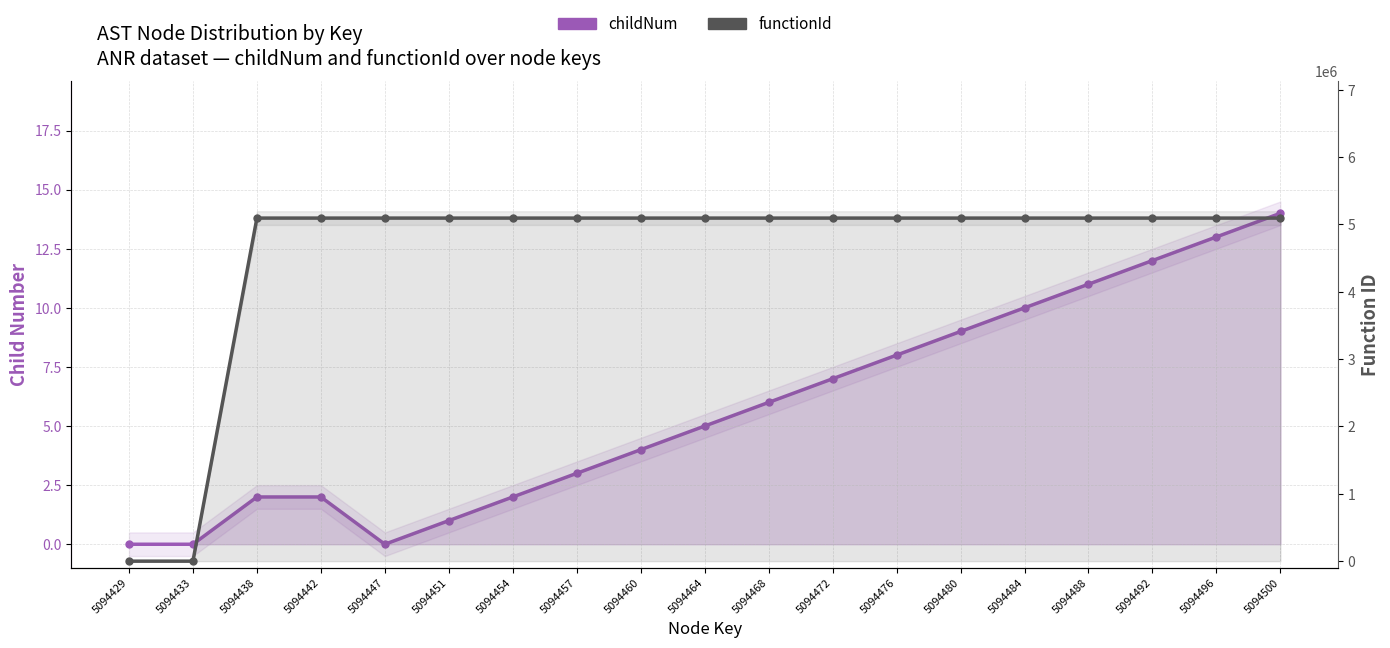

True or false: functionId has a value of 5094430 at 5094460.

True